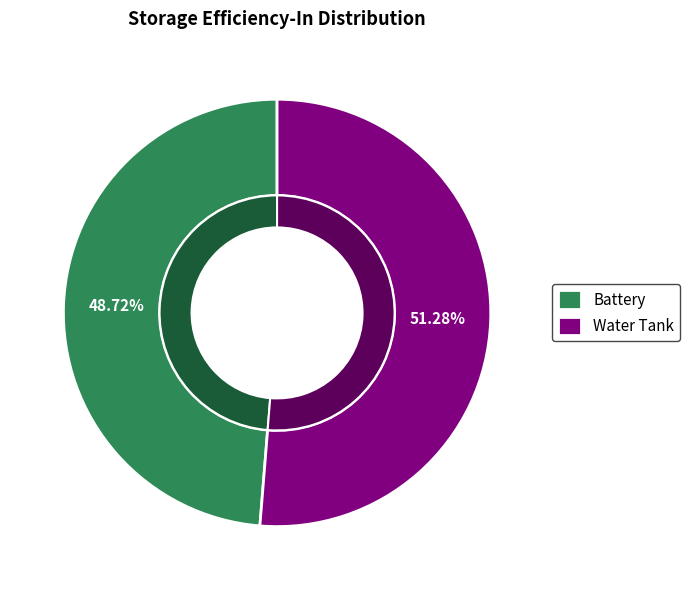

Between Battery and Water Tank, which is larger?

Water Tank